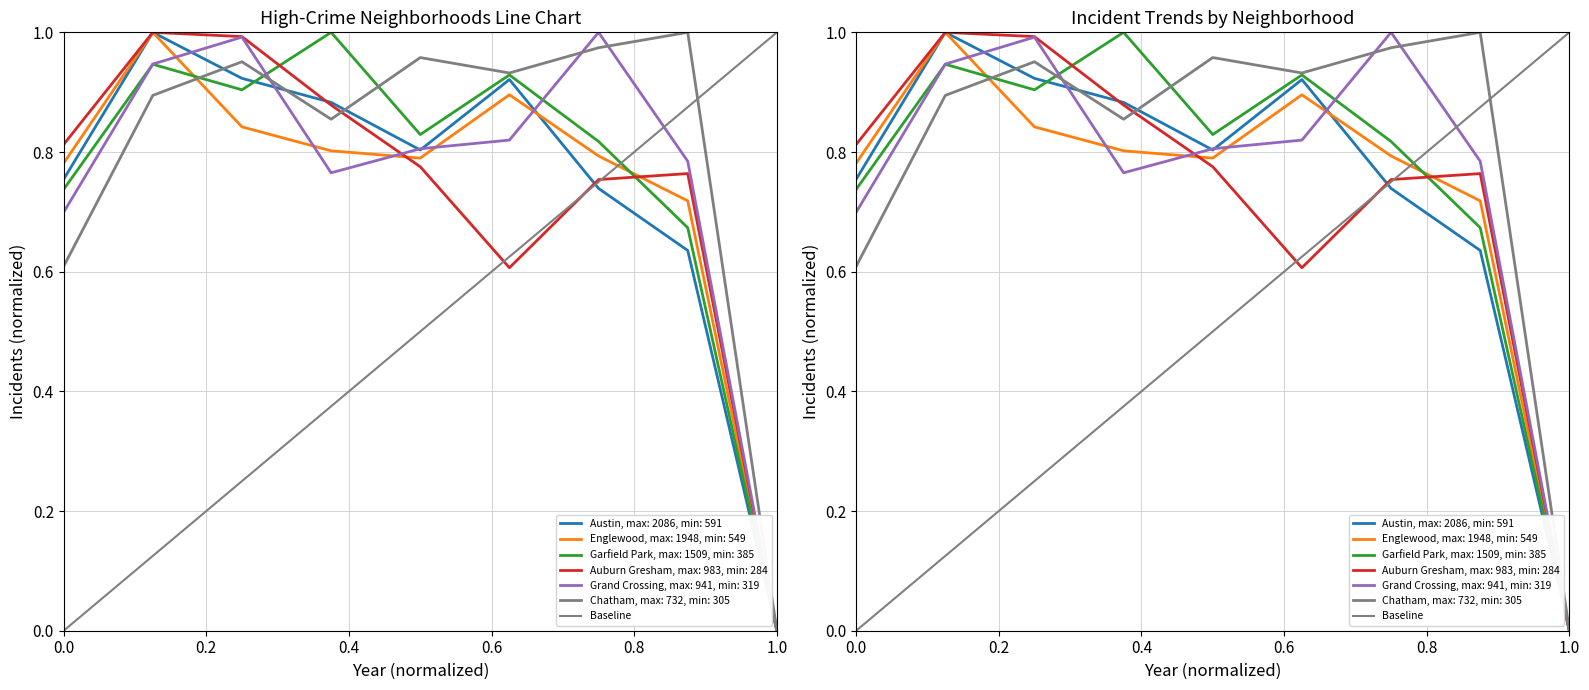

True or false: Englewood and Grand Crossing intersect in this chart.

True